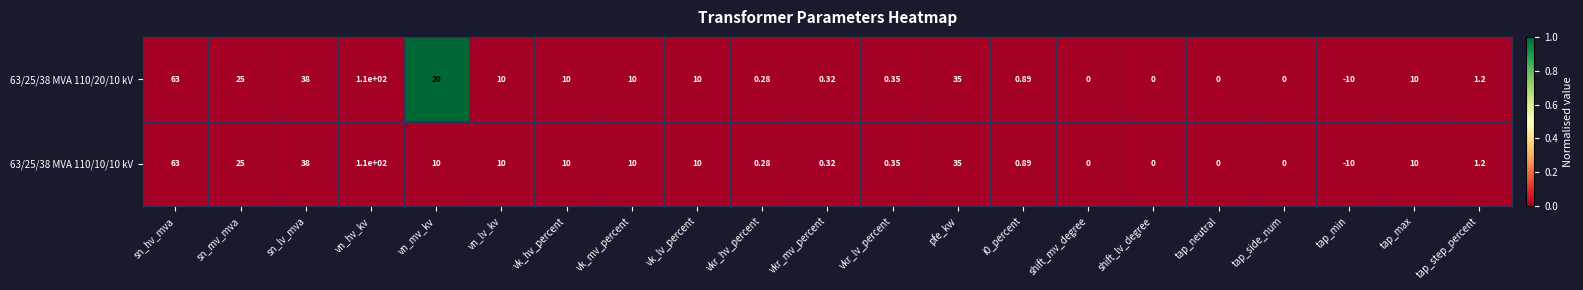

Which category has the lowest value across all series?

tap_min